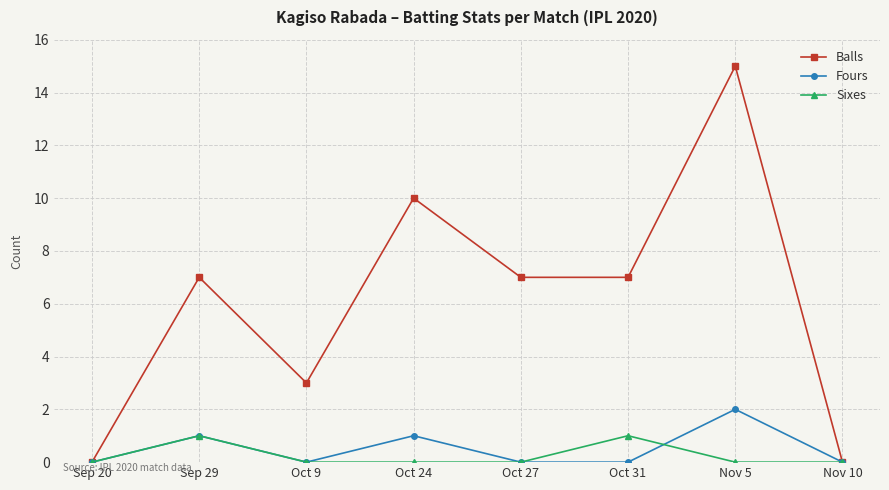

What is the difference between the highest and lowest values at Oct 24?

10